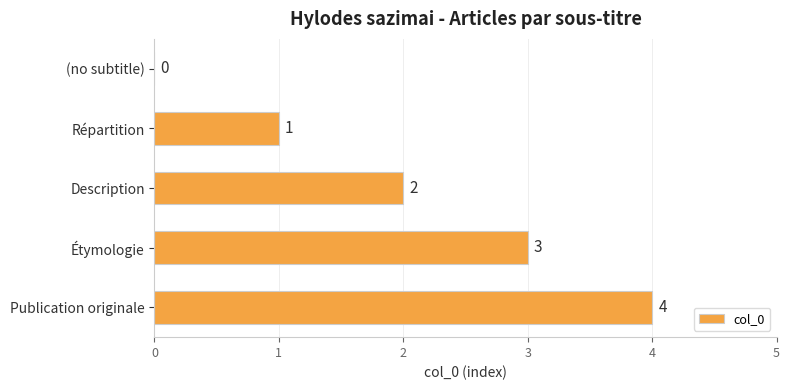

What is the approximate value at Étymologie?

3